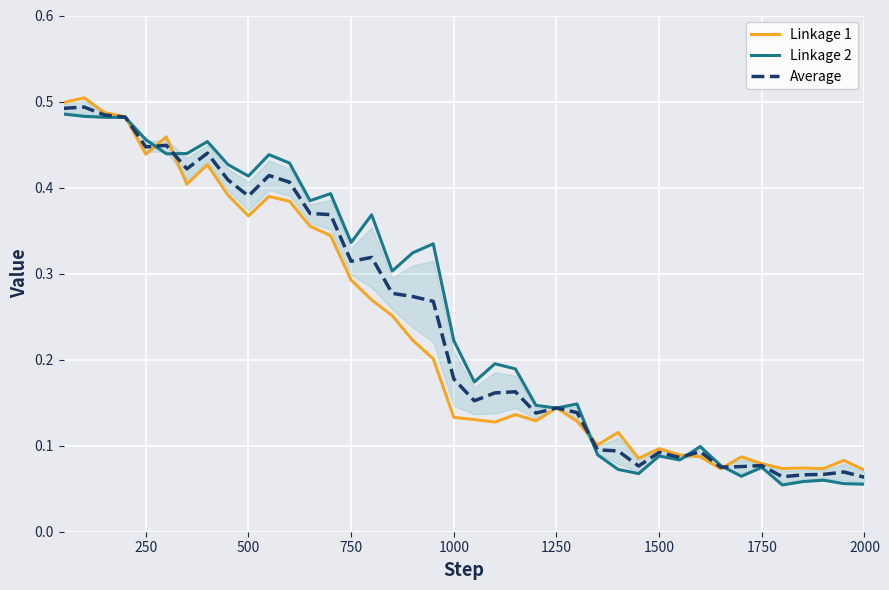

Reading right to left, list all the values displayed in this chart.

Linkage 1: 0.1	0.1	0.1	0.1	0.1	0.1	0.1	0.1	0.1	0.1	0.1	0.1	0.1	0.1	0.1	0.1	0.1	0.1	0.1	0.1	0.1	0.2	0.2	0.3	0.3	0.3	0.3	0.4	0.4	0.4	0.4	0.4	0.4	0.4	0.5	0.4	0.5	0.5	0.5	0.5
Linkage 2: 0.1	0.1	0.1	0.1	0.1	0.1	0.1	0.1	0.1	0.1	0.1	0.1	0.1	0.1	0.1	0.1	0.1	0.2	0.2	0.2	0.2	0.3	0.3	0.3	0.4	0.3	0.4	0.4	0.4	0.4	0.4	0.4	0.5	0.4	0.4	0.5	0.5	0.5	0.5	0.5
Average: 0.1	0.1	0.1	0.1	0.1	0.1	0.1	0.1	0.1	0.1	0.1	0.1	0.1	0.1	0.1	0.1	0.1	0.2	0.2	0.2	0.2	0.3	0.3	0.3	0.3	0.3	0.4	0.4	0.4	0.4	0.4	0.4	0.4	0.4	0.4	0.4	0.5	0.5	0.5	0.5